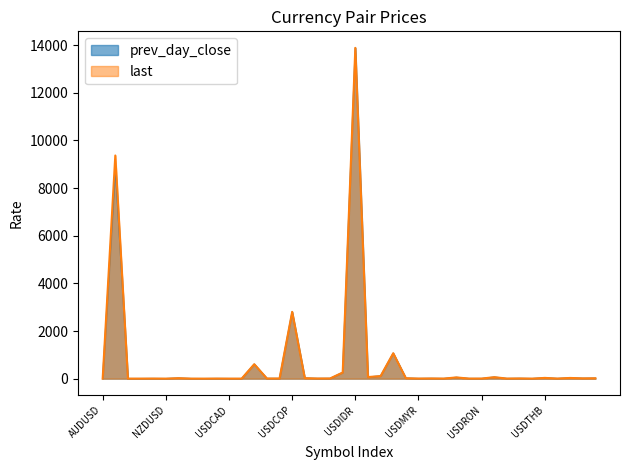

Reading right to left, list all the values displayed in this chart.

prev_day_close: 16.5	12.3	29.6	4.0	31.5	1.3	8.7	3.8	62.1	3.8	3.5	51.6	3.2	8.0	3.9	18.6	1066.7	109.0	66.6	13885.0	257.6	7.8	6.1	21.0	2804.2	6.3	6.3	606.0	1.0	1.3	3.5	0.4	1.6	20.5	0.7	3.6	1.4	1.2	8916.5	0.8
last: 16.5	12.3	29.6	4.0	31.5	1.3	8.7	3.8	62.1	3.8	3.5	51.6	3.2	8.0	3.9	18.6	1066.7	109.0	66.6	13885.0	257.6	7.8	6.1	21.0	2804.2	6.3	6.3	606.0	1.0	1.3	3.5	0.4	1.6	20.5	0.7	3.6	1.4	1.2	9367.6	0.8